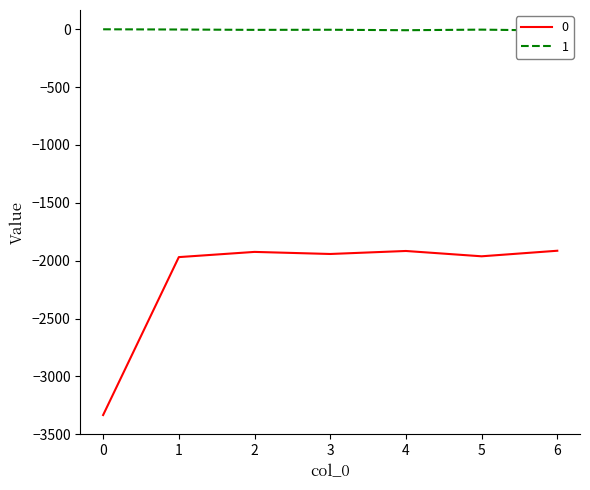

At which category does 0 reach its first local valley?

3